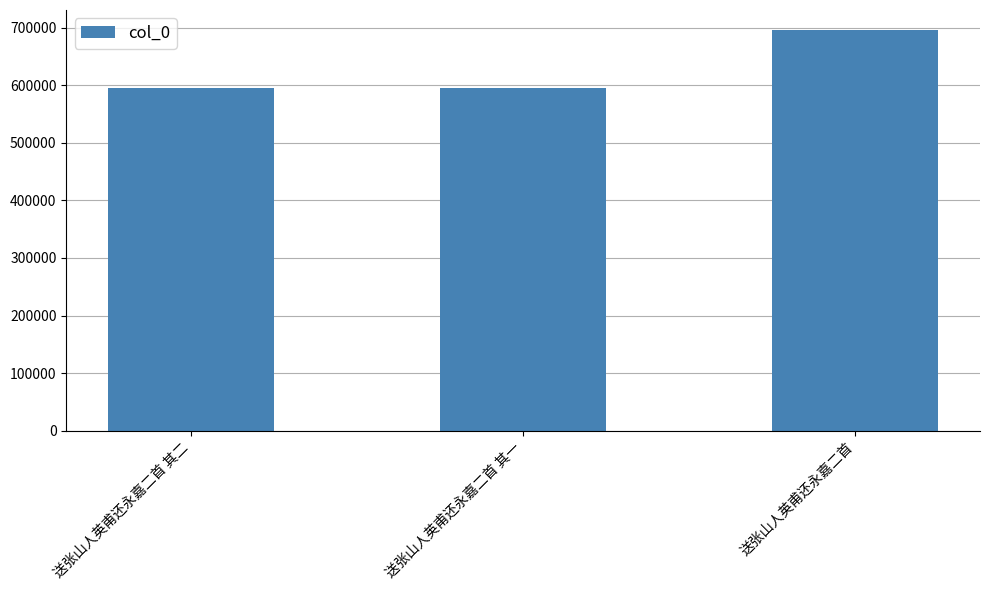

How many data points are less than 594536?

1